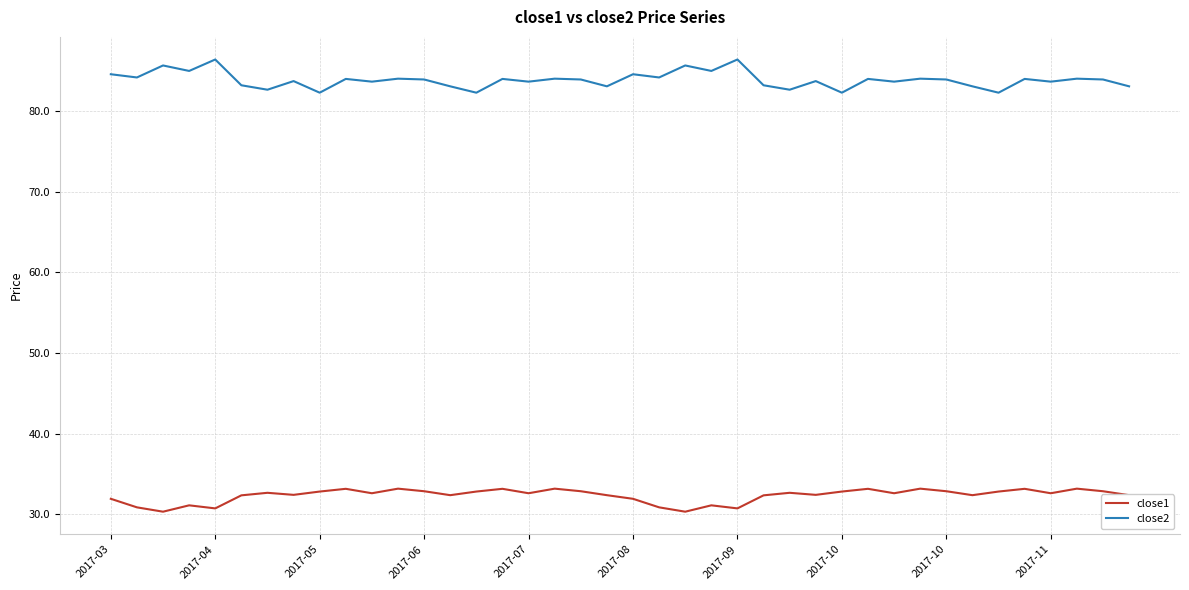

Which series has the largest total across all categories?

close2